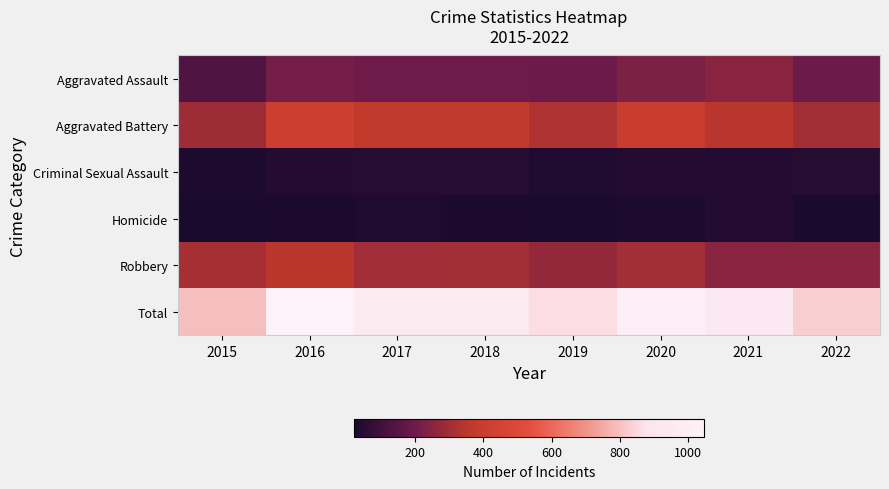

How many distinct data groups are displayed?

6